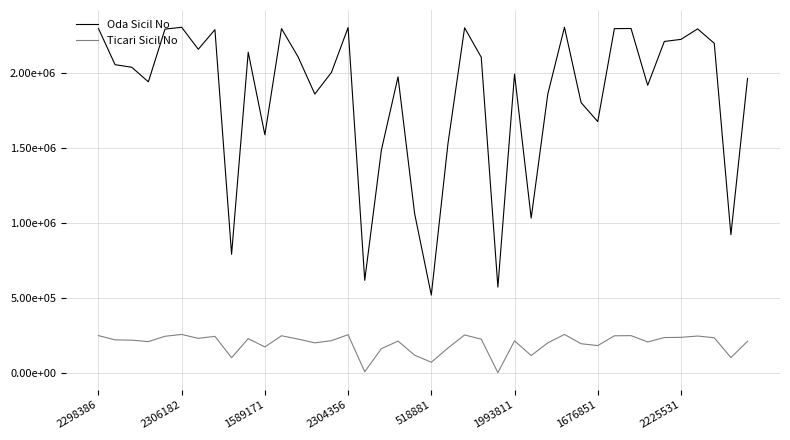

What is the maximum value shown in the chart?

2306301